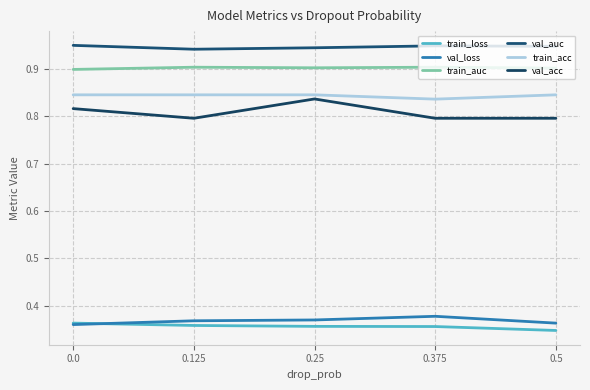

Which series has the largest range (max minus min)?

val_acc